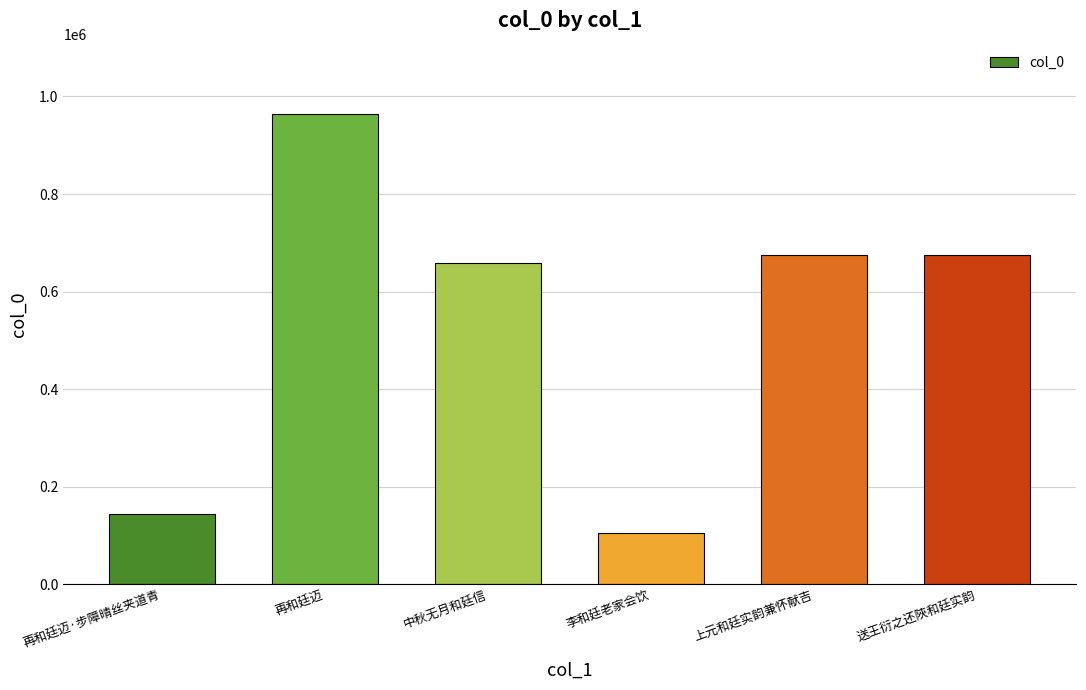

Which category has the highest value across all series?

再和廷迈